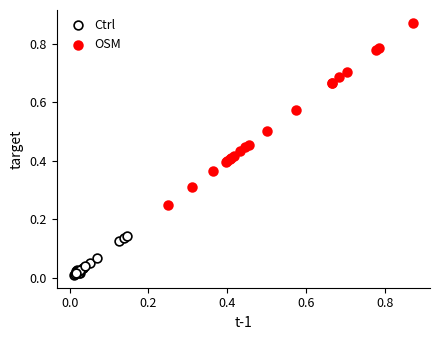

What are all the series names shown in the legend?

Ctrl, OSM